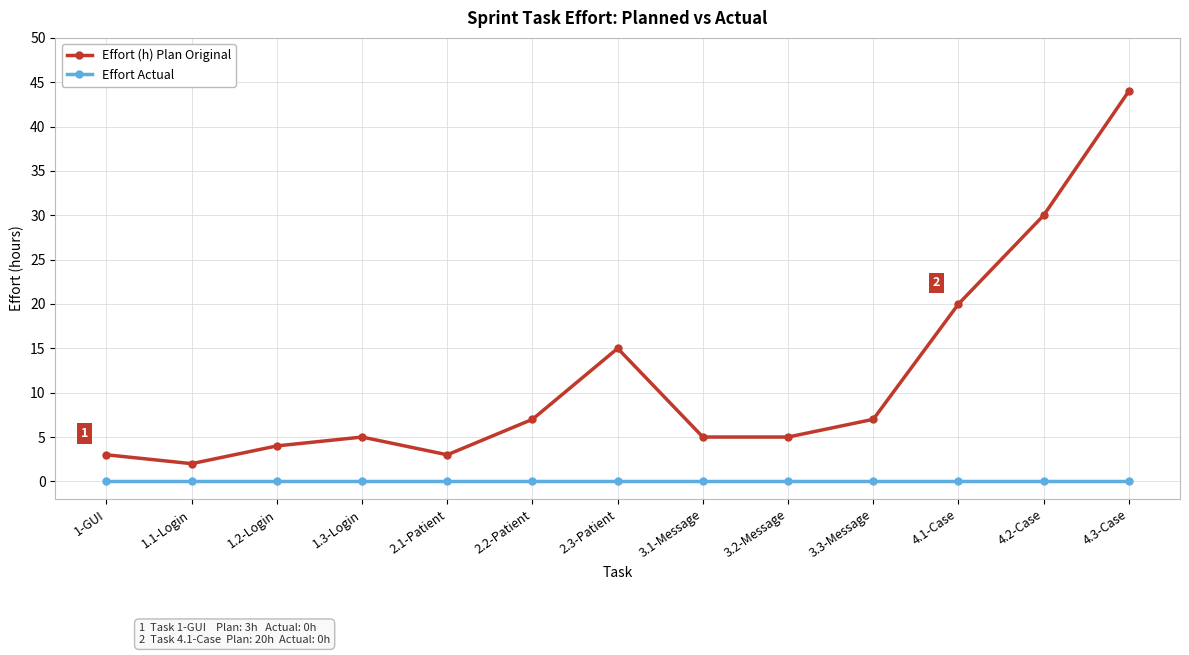

How many lines are shown in the chart?

2